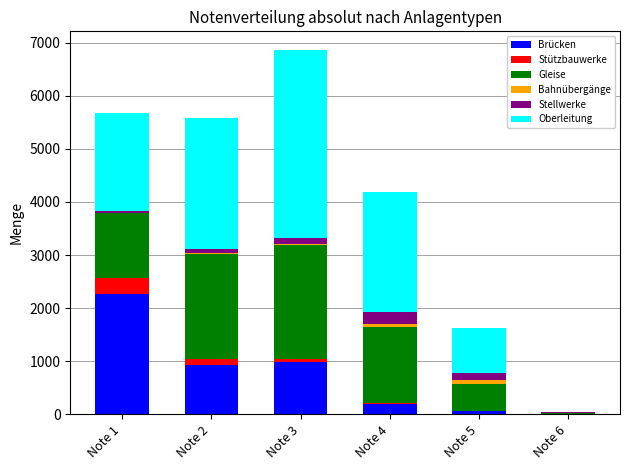

At which label does Brücken reach its peak?

Note 1